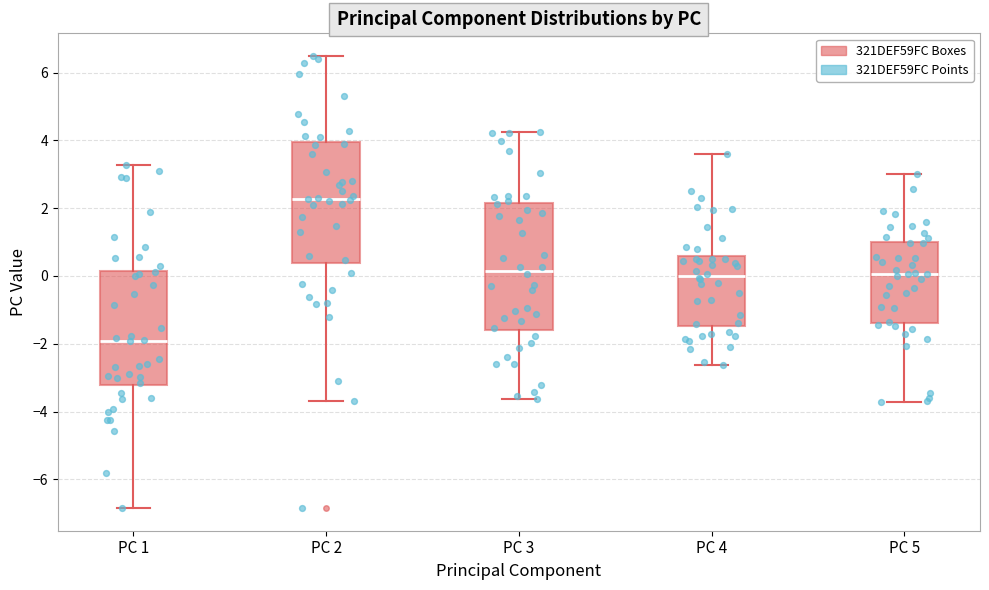

Reading left to right, read every box against the y-axis: the position of its median line, the range the box covers, and the ends of its whiskers. The values are not printed on the chart, so give them approximately, as read against the axis.

PC 1: median -2.0, box -3.2 to 0.2, whiskers -6.8 to 3.2
PC 2: median 2.2, box 0.4 to 4.0, whiskers -3.6 to 6.4
PC 3: median 0.2, box -1.6 to 2.2, whiskers -3.6 to 4.2
PC 4: median 0.0, box -1.4 to 0.6, whiskers -2.6 to 3.6
PC 5: median 0.0, box -1.4 to 1.0, whiskers -3.8 to 3.0